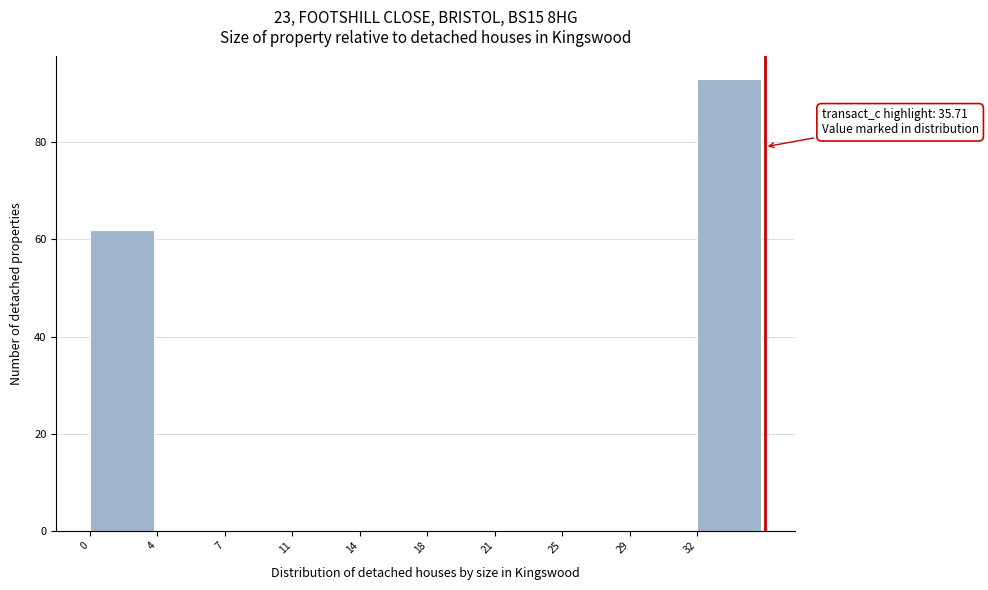

Reading left to right, what are all the values shown in this chart?

0=62	4=0	7=0	11=0	14=0	18=0	21=0	25=0	29=0	32=93